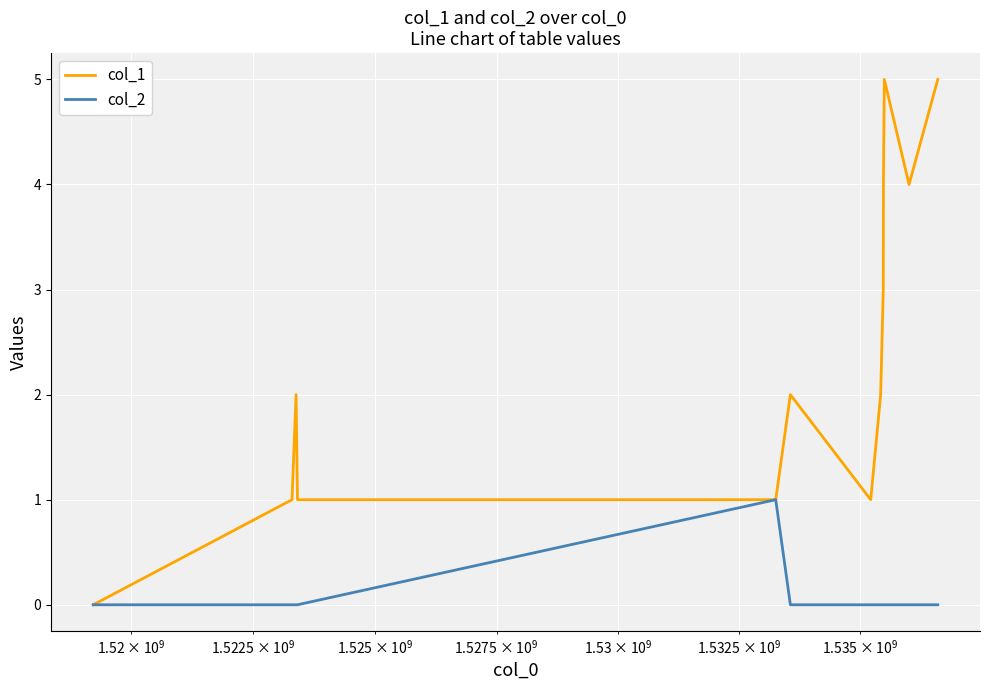

List the series in order of their overall mean, highest first.

col_1, col_2